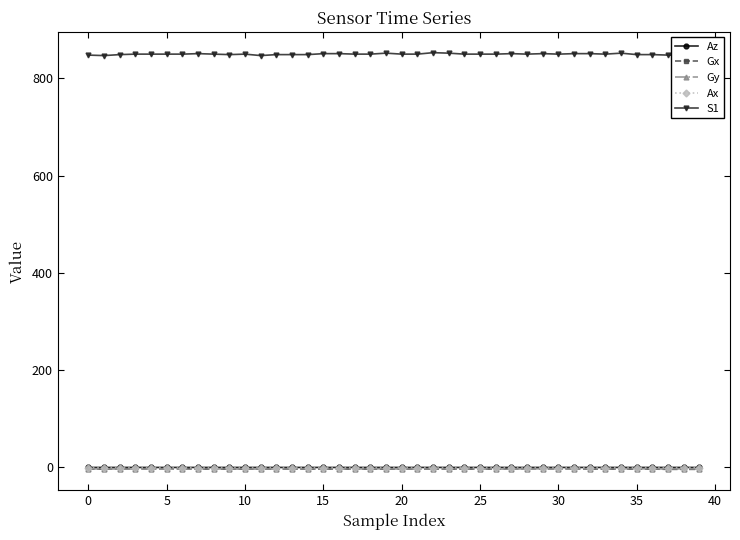

True or false: Gy has more than 0 interior local peaks.

True